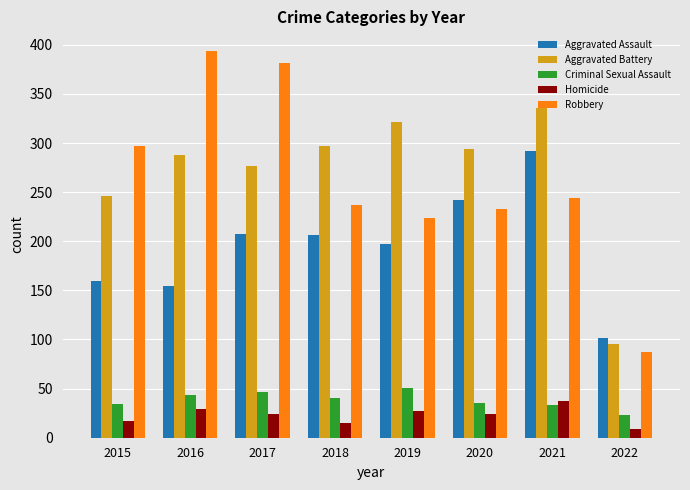

How many groups of bars are there?

8